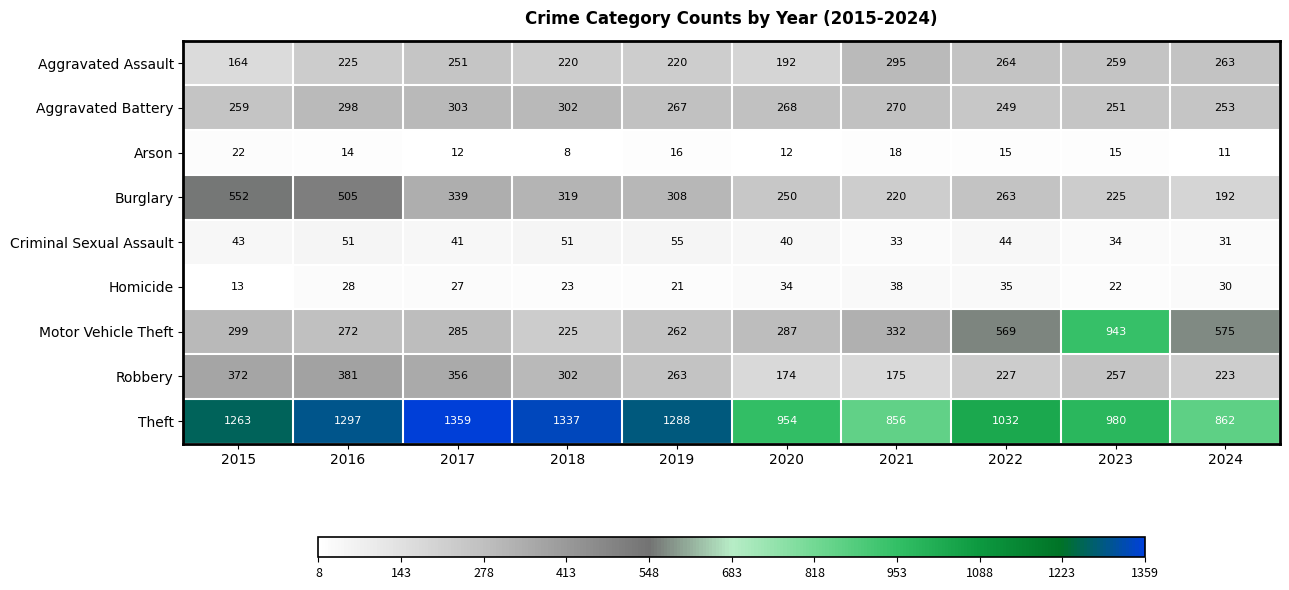

Read the Aggravated Battery value at 2018.

302